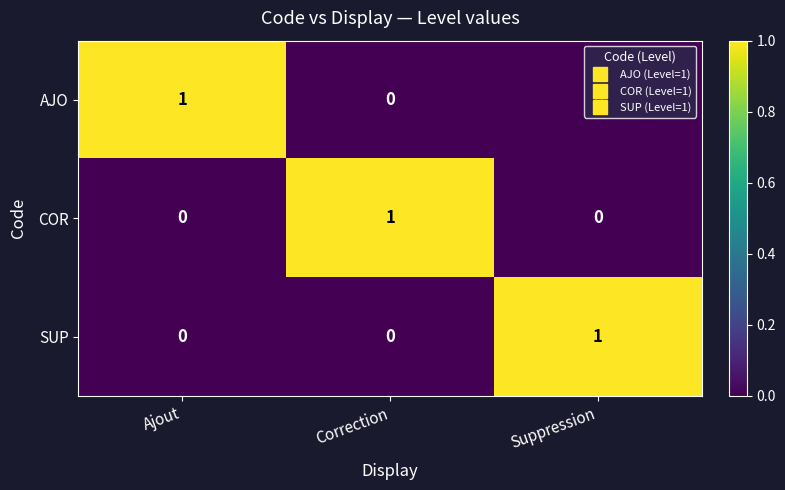

How many values in the SUP series exceed 0?

1